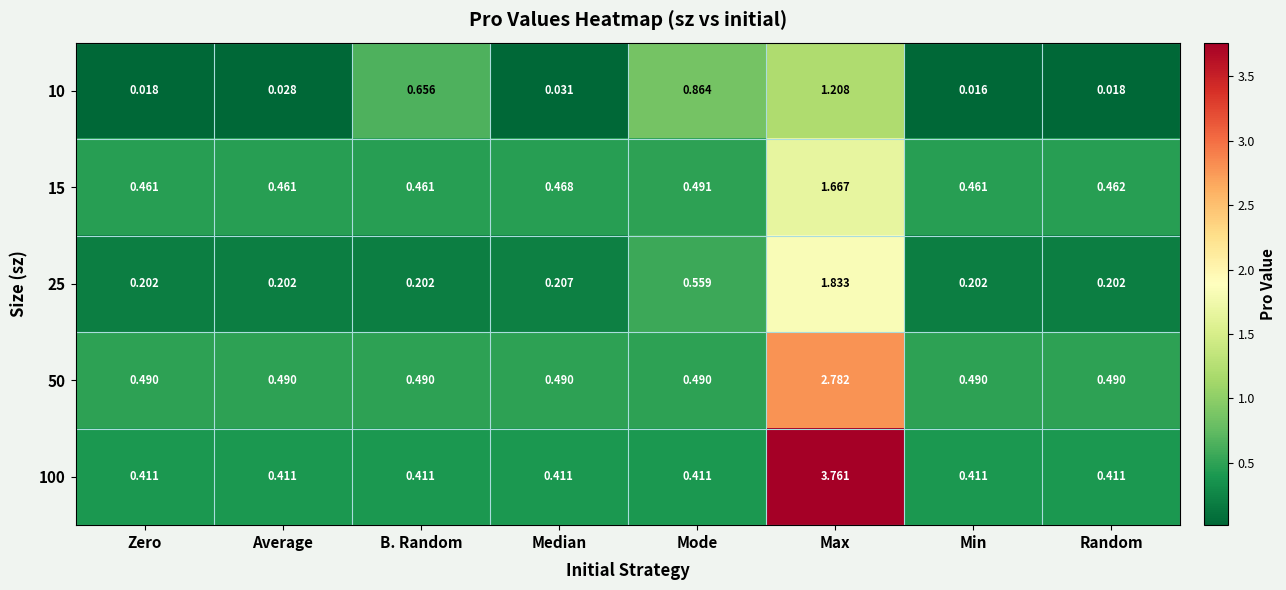

Where is 15 nearest to the value 1?

Mode